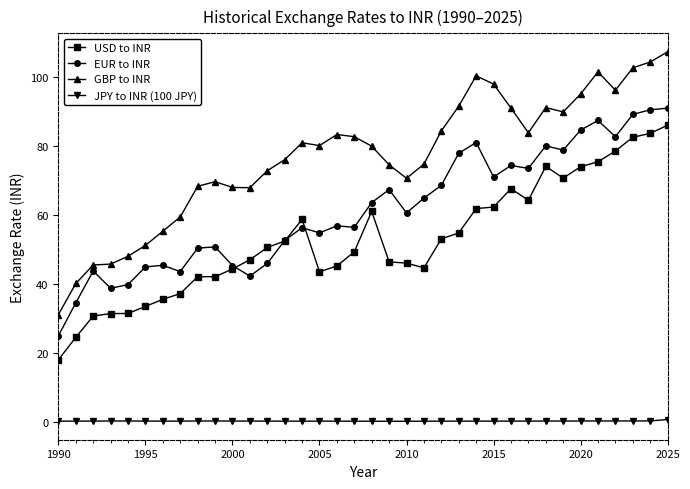

What is the difference between the maximum and second lowest values in the JPY to INR (100 JPY) series?

0.5